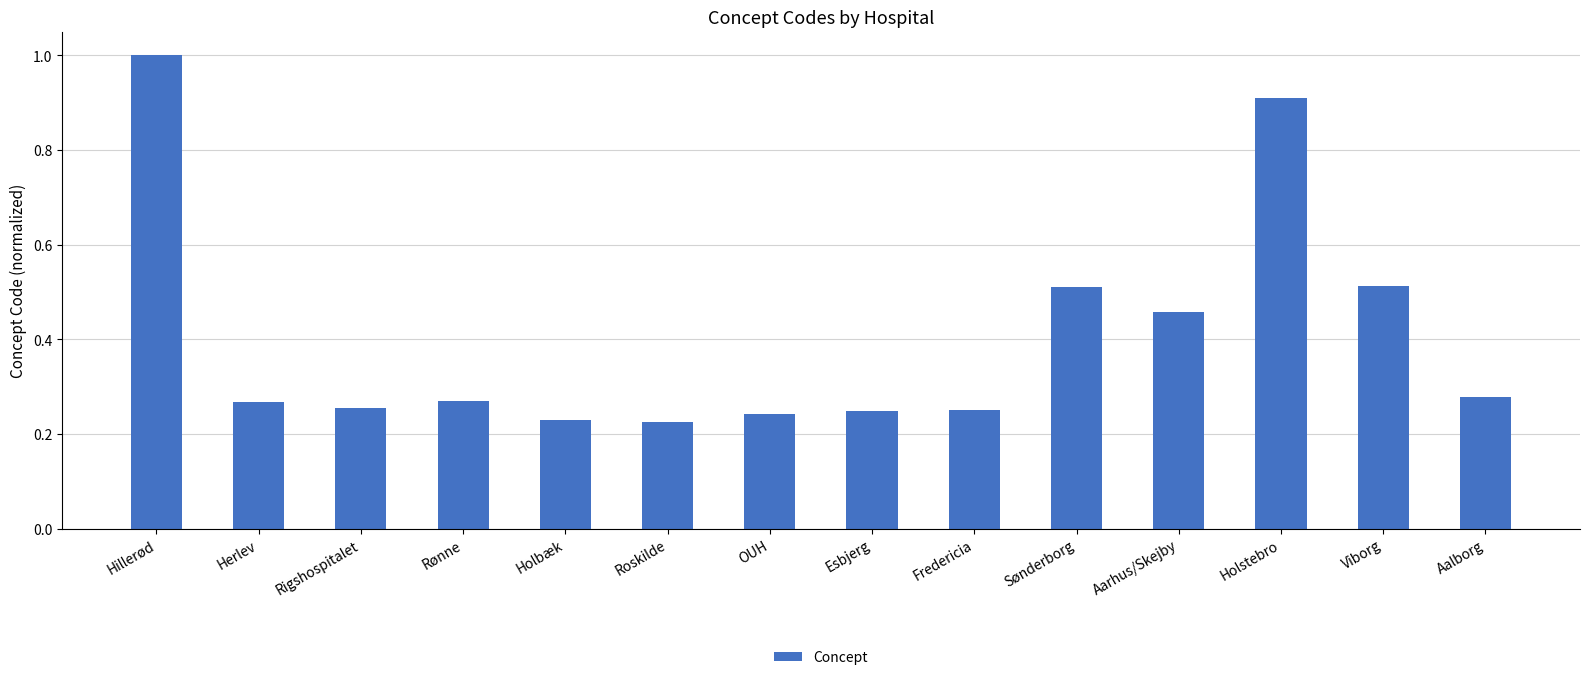

What is the difference between the maximum and second lowest values?

0.8